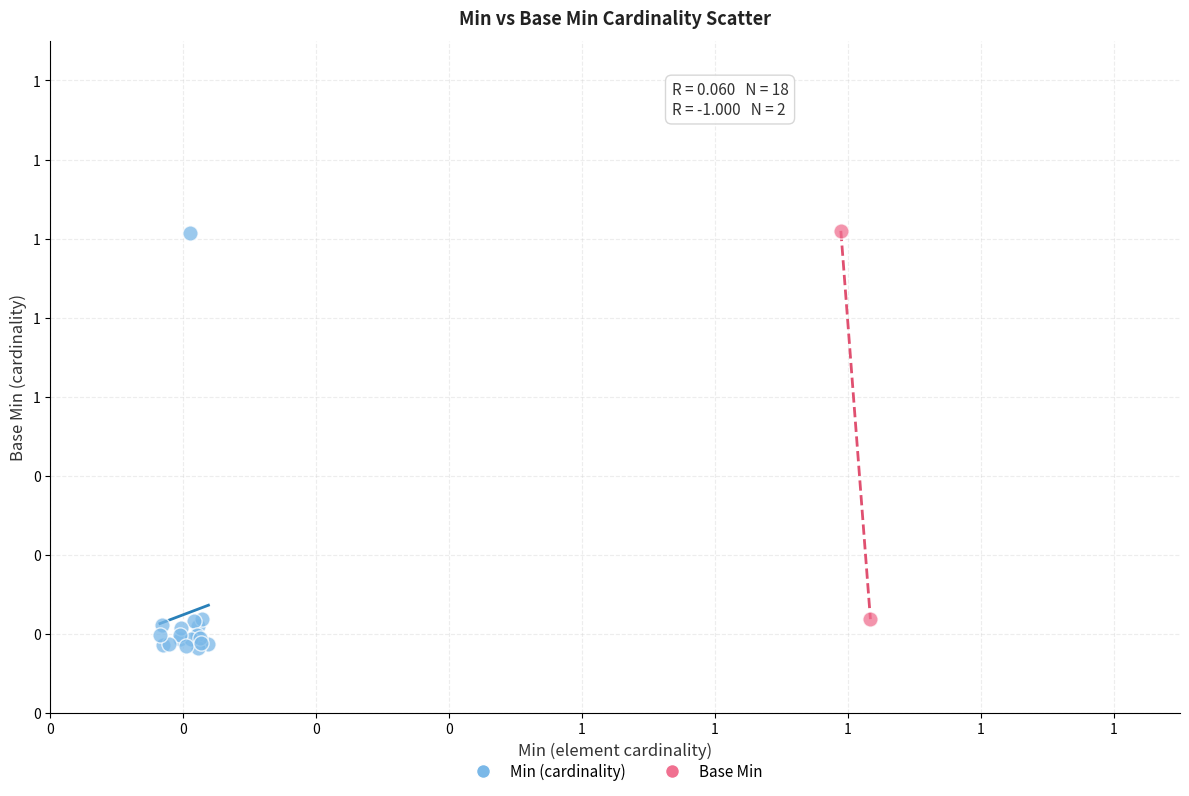

What are all the series names shown in the legend?

Min (cardinality), Base Min